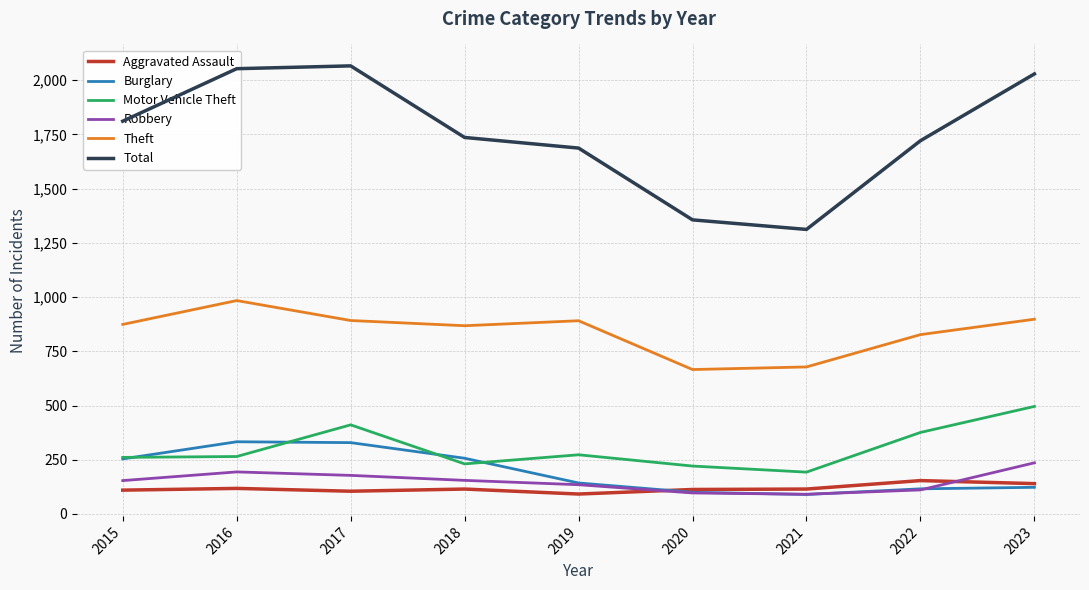

Which series has the widest spread of values?

Total